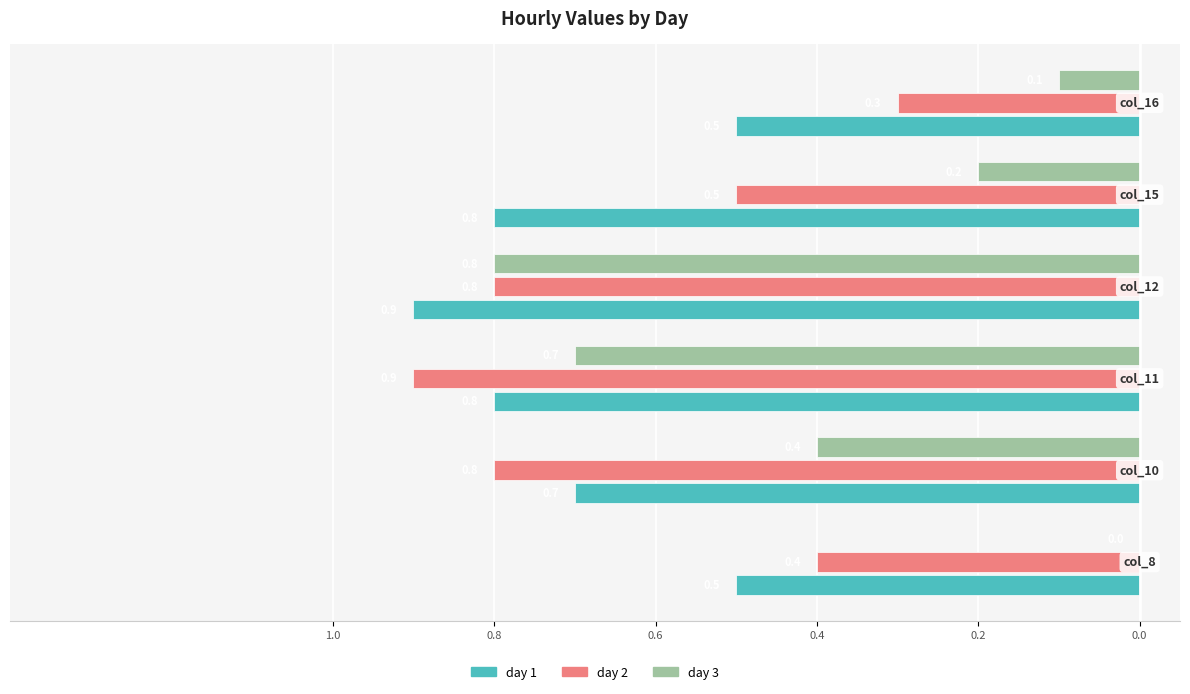

Reading left to right, list all the values displayed in this chart.

day 1: -0.5	-0.7	-0.8	-0.9	-0.8	-0.5
day 2: -0.4	-0.8	-0.9	-0.8	-0.5	-0.3
day 3: 0.0	-0.4	-0.7	-0.8	-0.2	-0.1